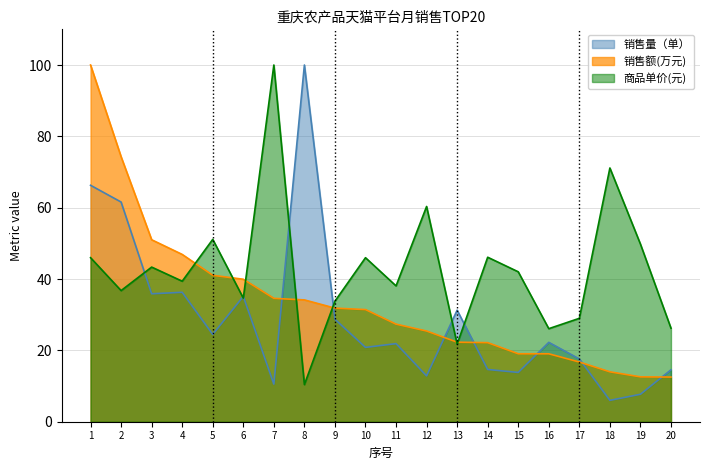

Where is 商品单价(元) nearest to the value 55?

5